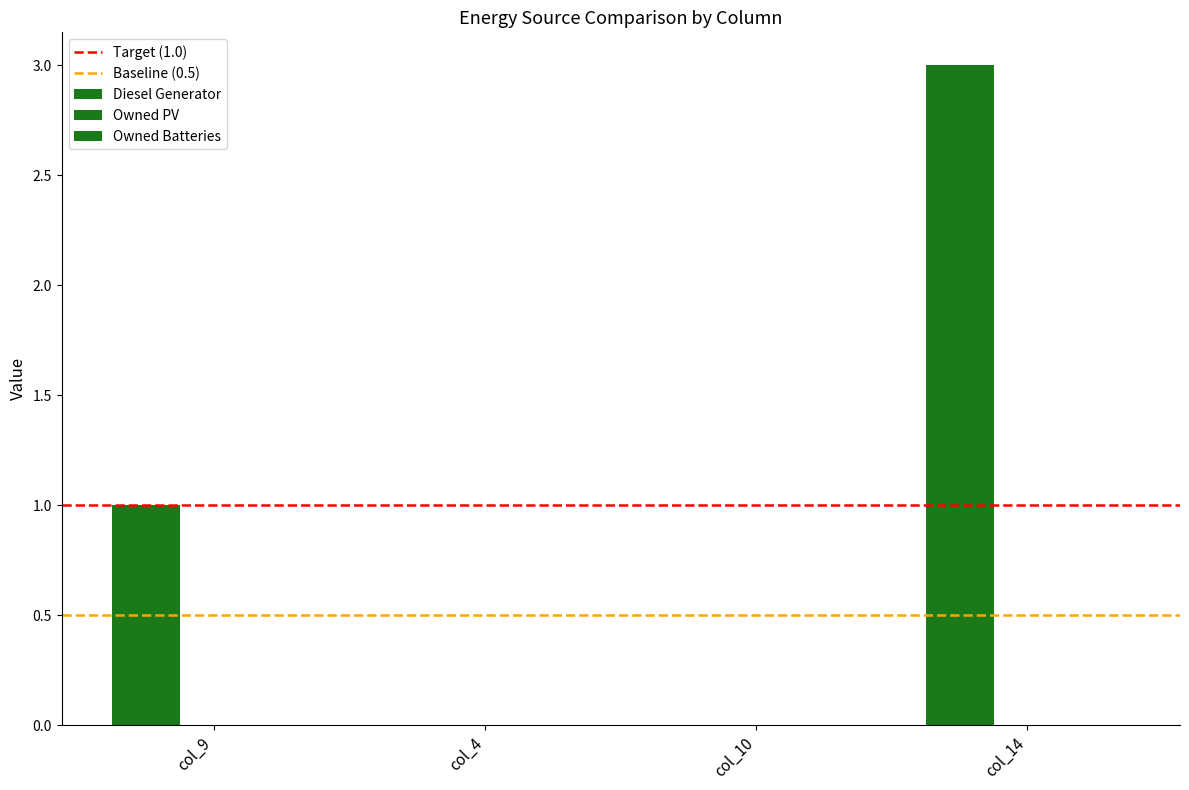

Between col_9 and col_10, which is larger?

col_9